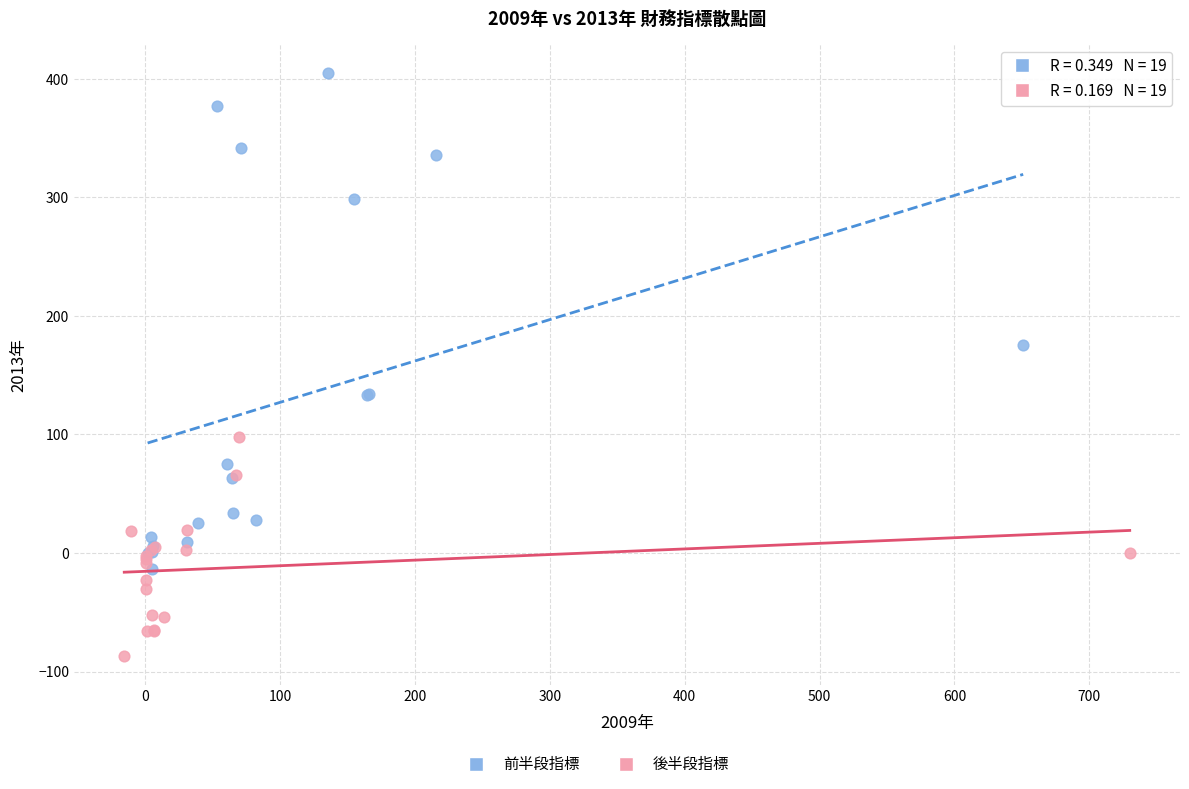

Which series reaches the minimum Y coordinate?

後半段指標